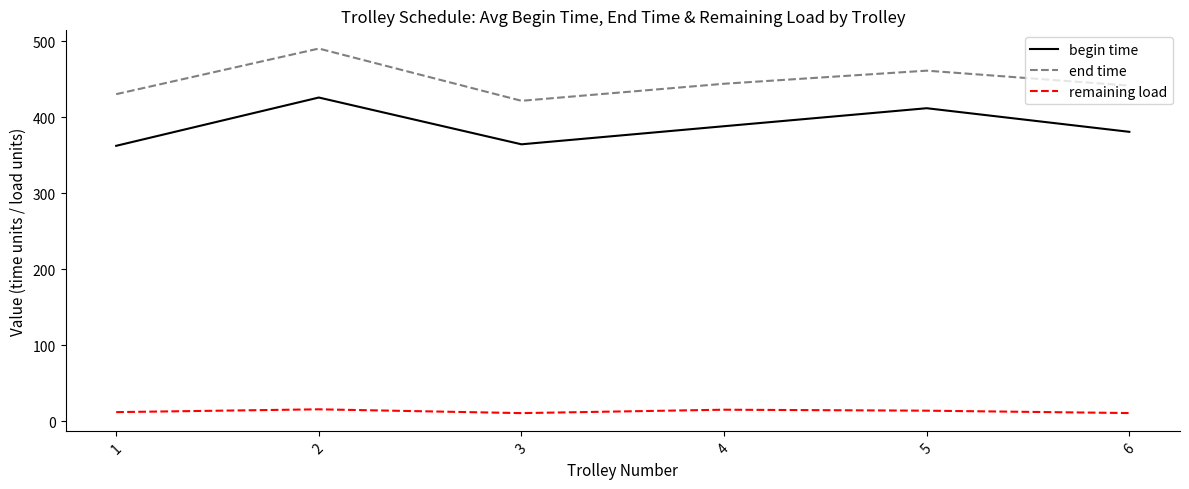

What is the sum of all begin time values?

2333.7